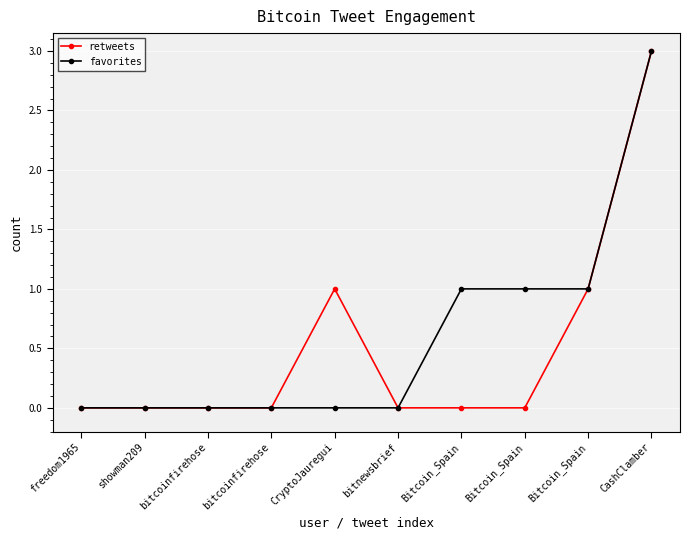

Between bitnewsbrief and Bitcoin_Spain, which series saw the biggest shift?

favorites